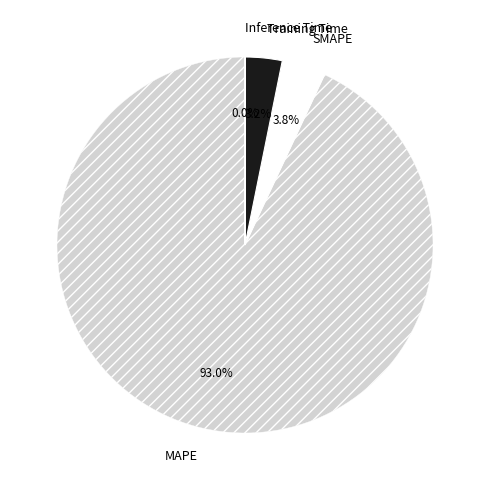

Is there any slice that represents more than half of the pie?

Yes